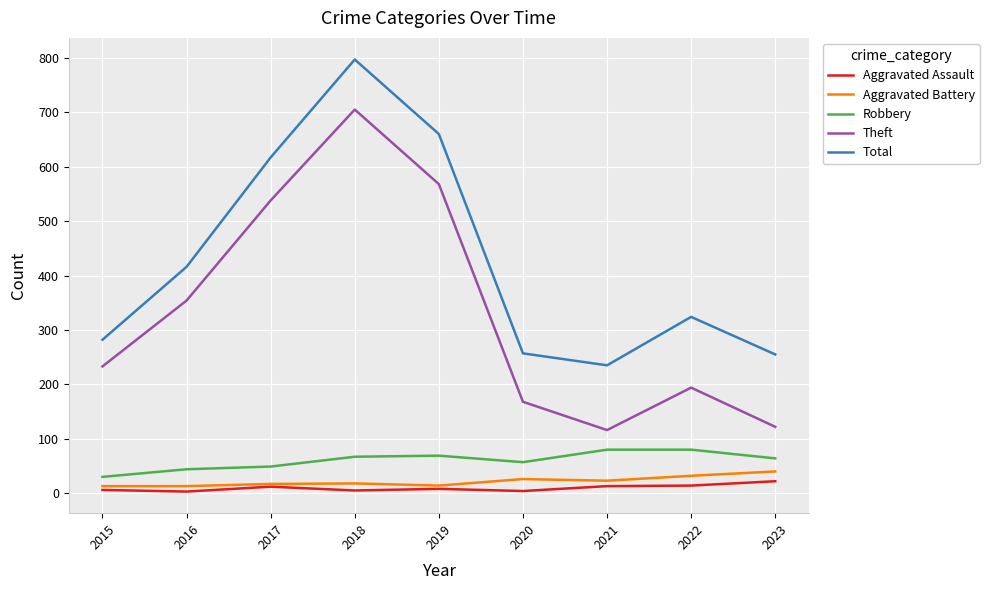

What is the lowest value of the Robbery series?

30